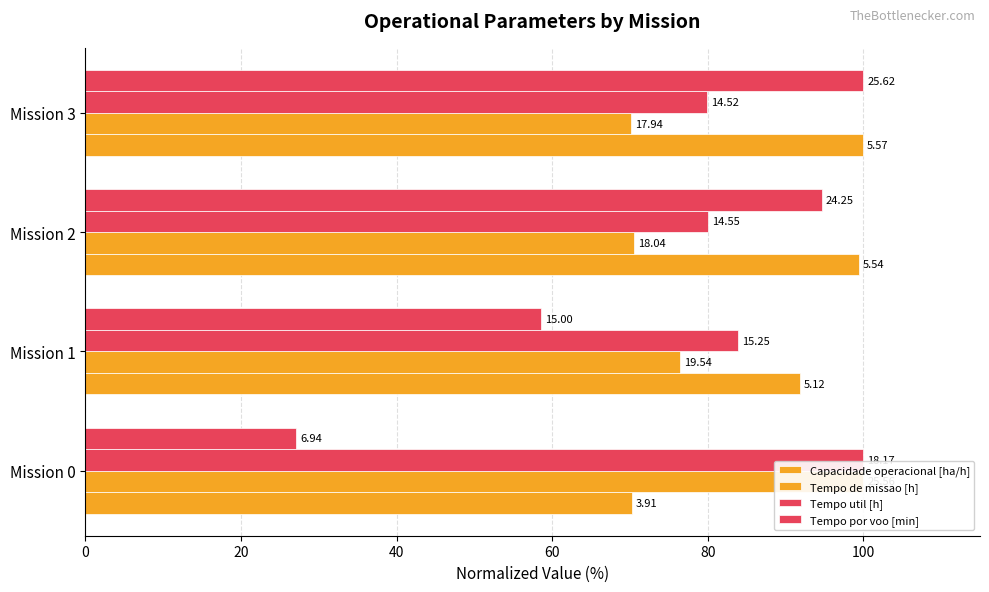

The Tempo util [h] series shows 30.3 at Mission 3. True or false?

False